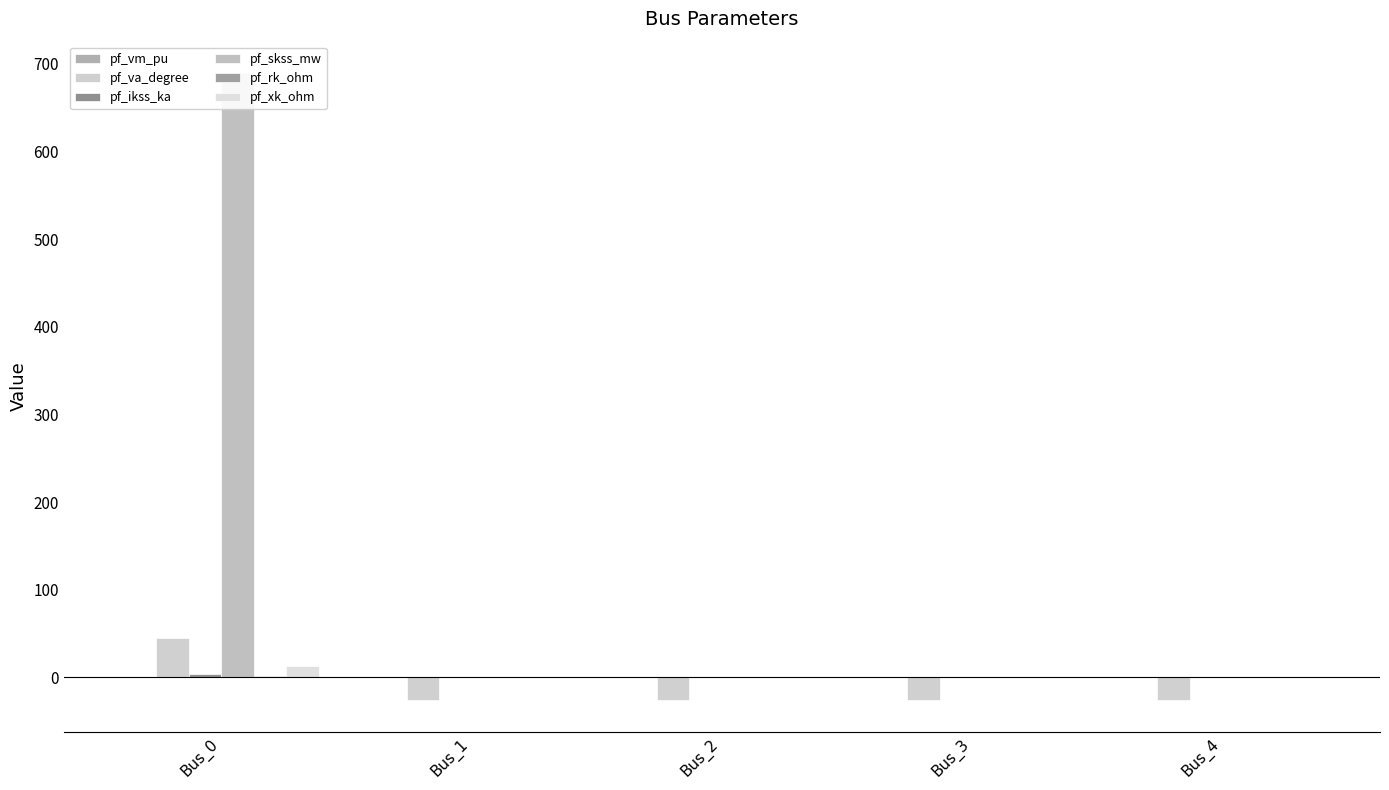

How many series are shown in this chart?

6